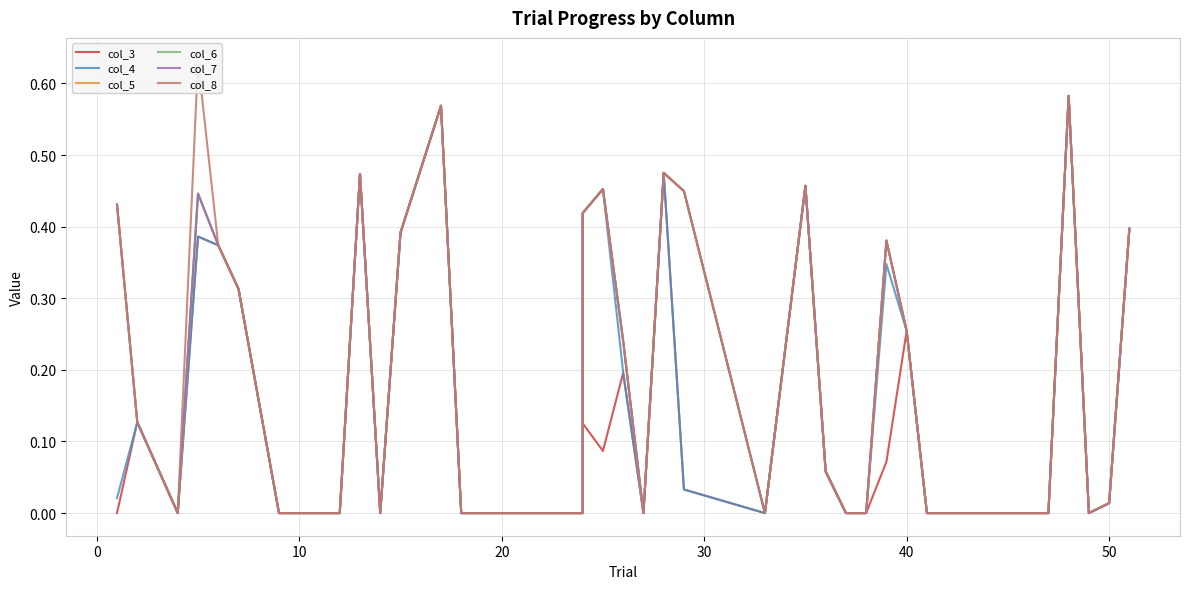

True or false: col_8 has more than 2 points higher than both neighbors.

True